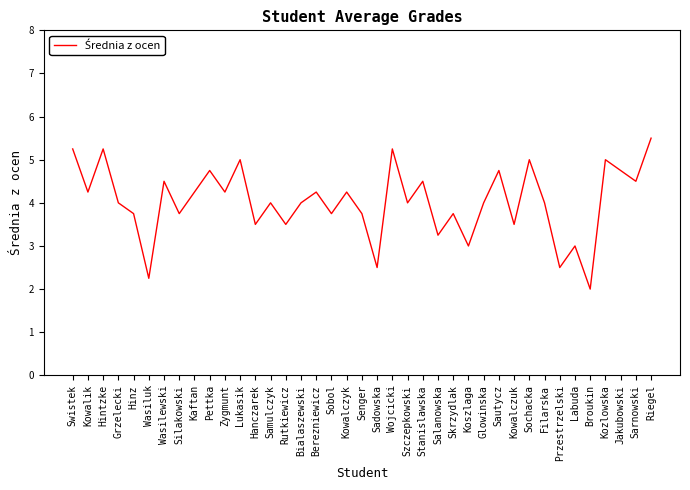

Approximately how many times larger is the value at Berezniewicz compared to Stanislawska?

0.9